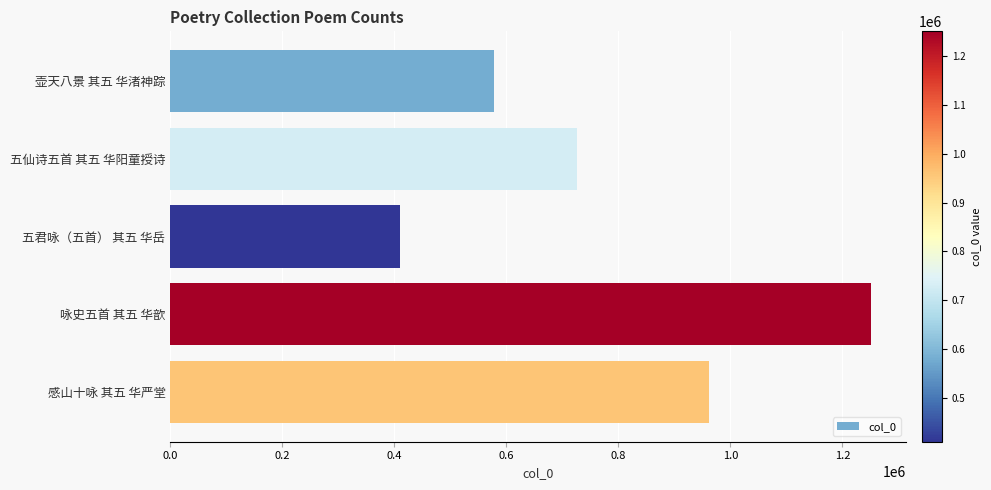

Reading top to bottom, transcribe all the data shown in this chart.

578218	726470	409403	1251407	961009